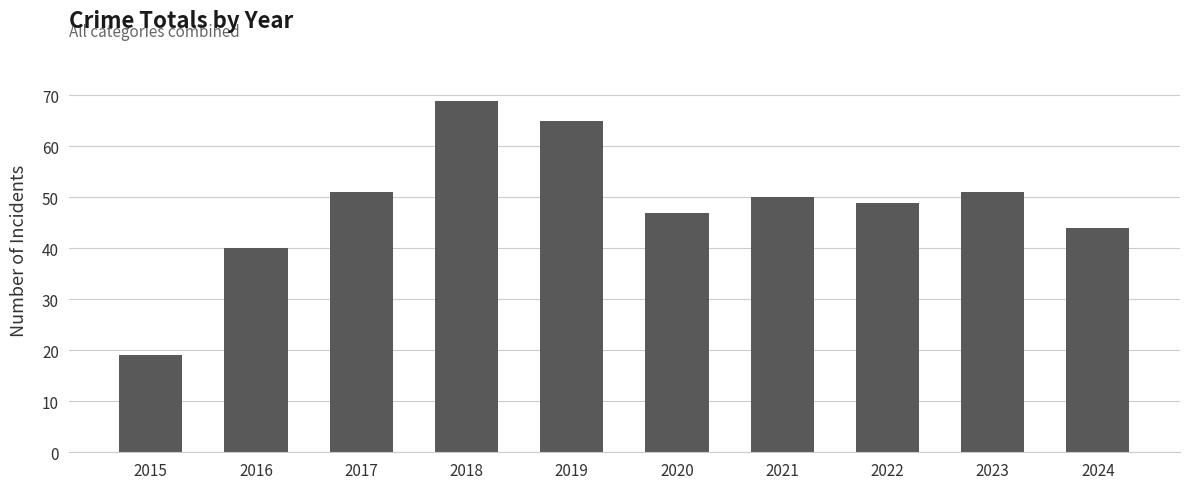

What is the change in value from 2021 to 2023?

+1